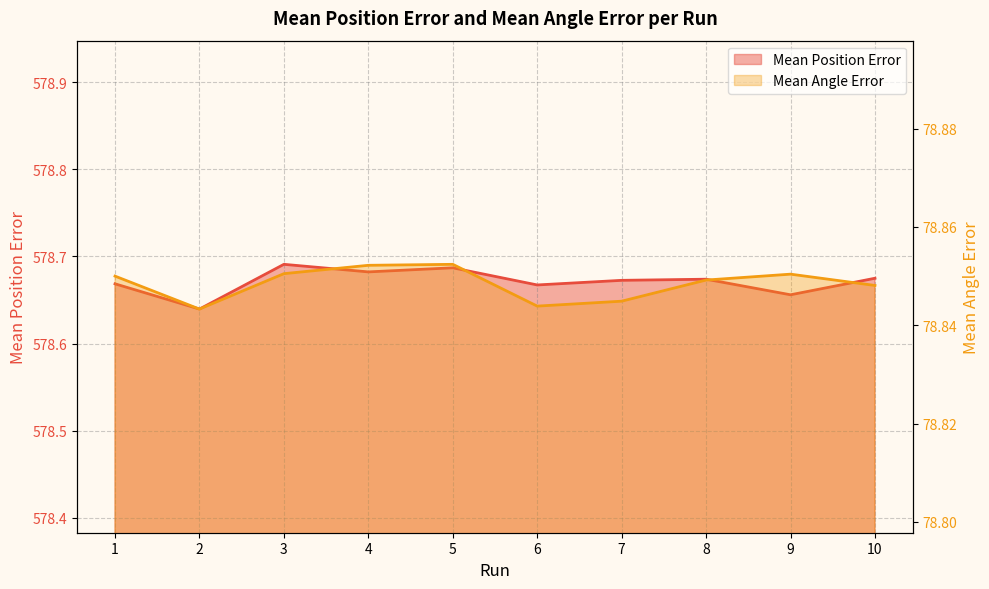

How many interior local peaks does the Mean Angle Error series have?

2